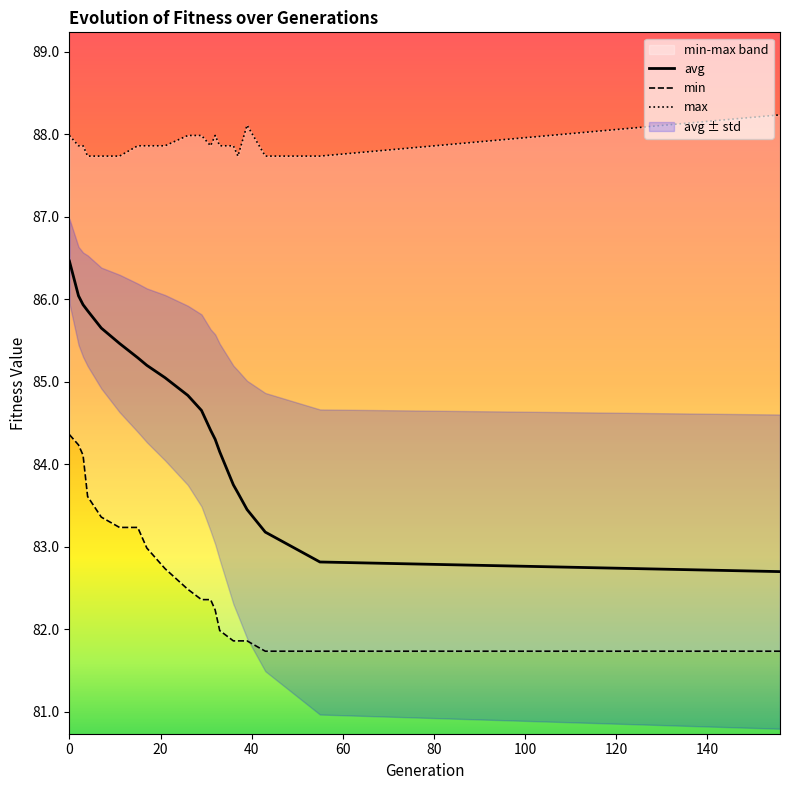

Reading left to right, list all the values displayed in this chart.

min: 84.4	84.2	84.1	83.6	83.4	83.2	83.2	83.0	82.7	82.5	82.4	82.4	82.2	82.0	81.9	81.9	81.9	81.7	81.7	81.7
max: 88.0	87.9	87.9	87.7	87.7	87.7	87.9	87.9	87.9	88.0	88.0	87.9	88.0	87.9	87.9	87.7	88.1	87.7	87.7	88.2
avg: 86.5	86.0	85.9	85.9	85.6	85.5	85.3	85.2	85.0	84.8	84.7	84.4	84.3	84.2	83.7	83.7	83.5	83.2	82.8	82.7